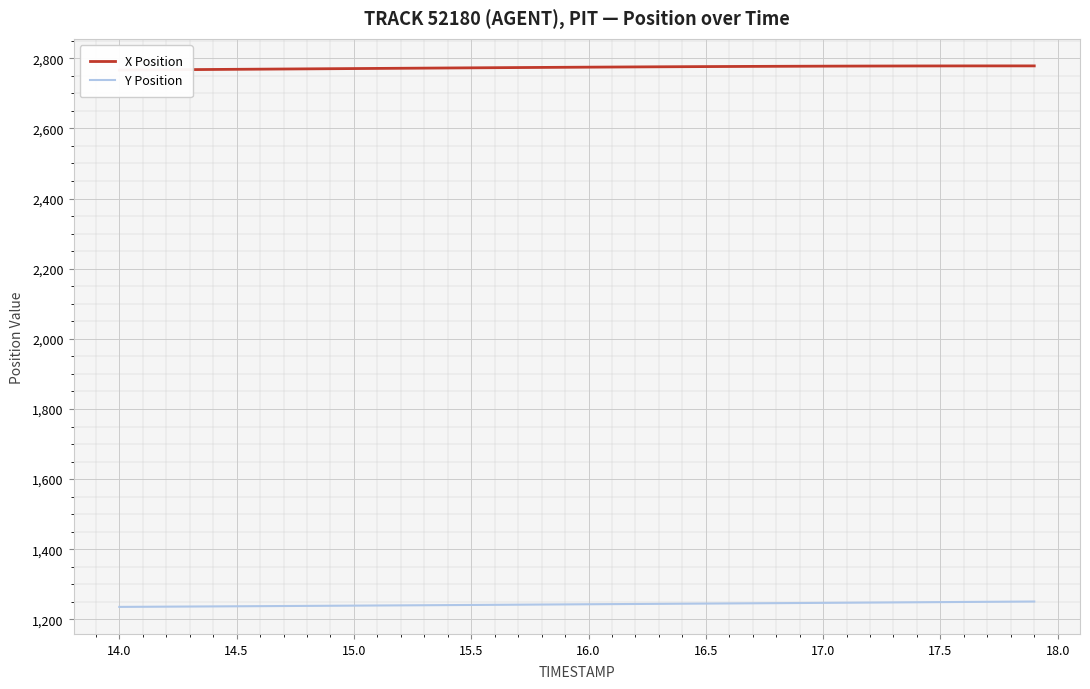

The value of Y Position at 15.5 is 1241.2. True or false?

True